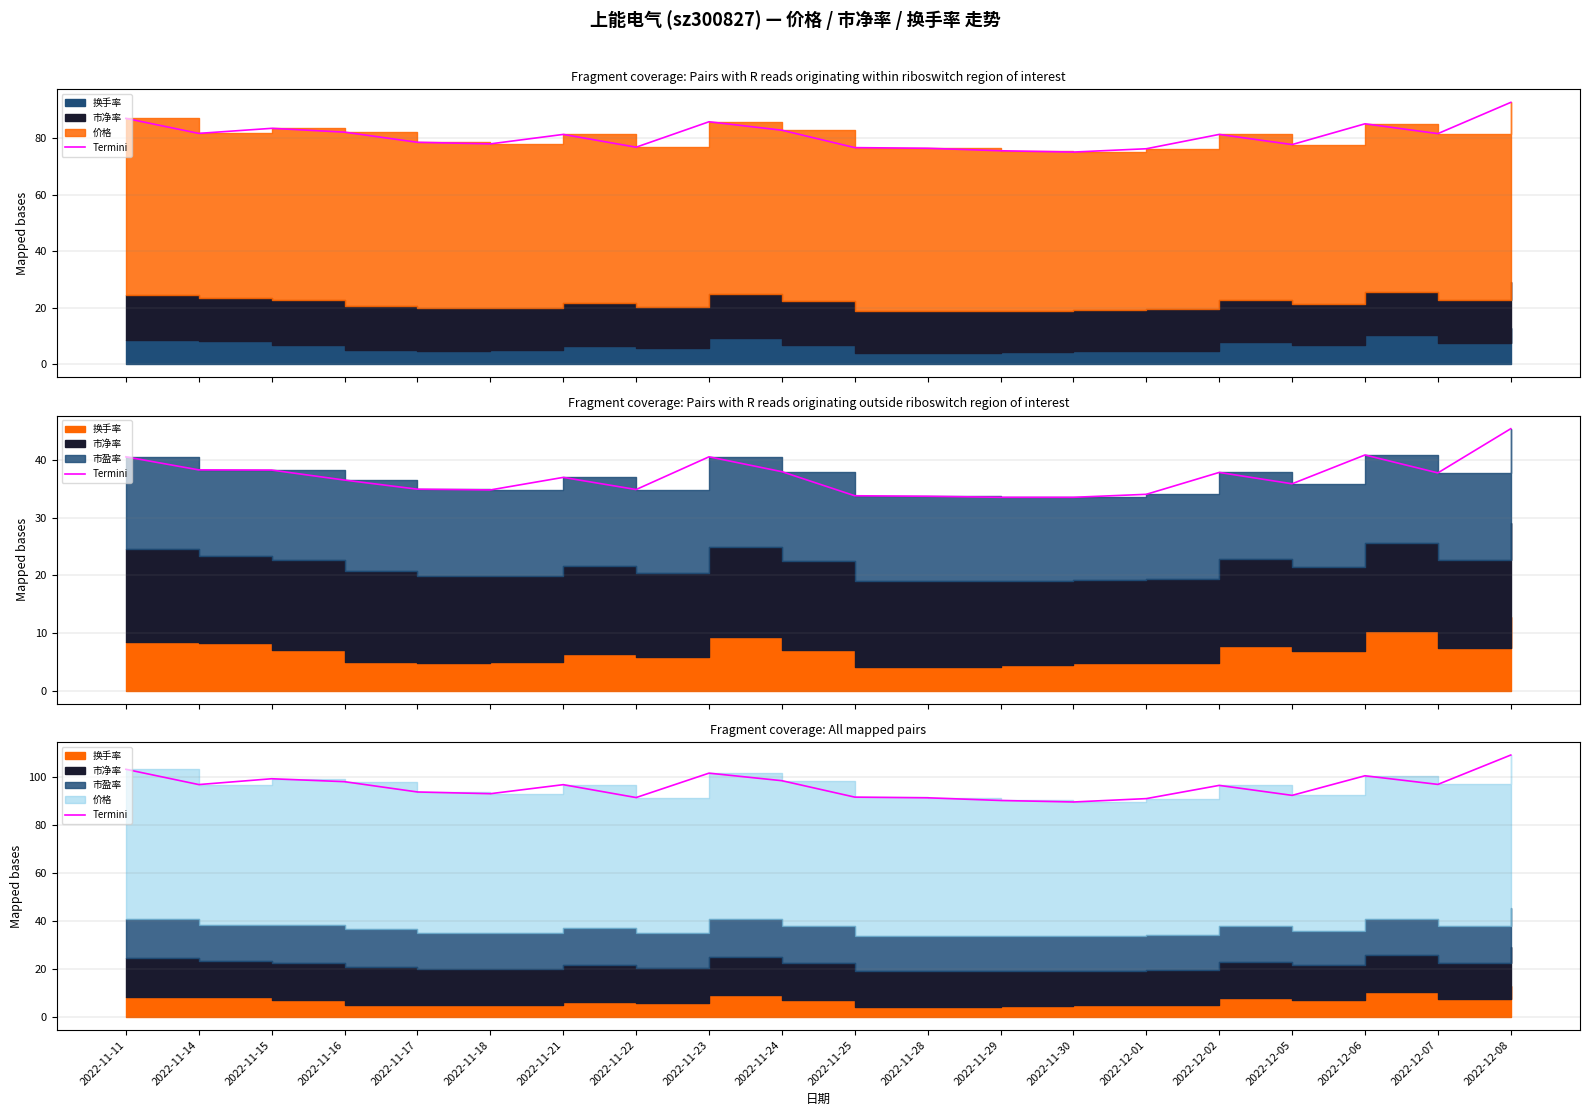

What is the maximum value shown in the chart?

108.9